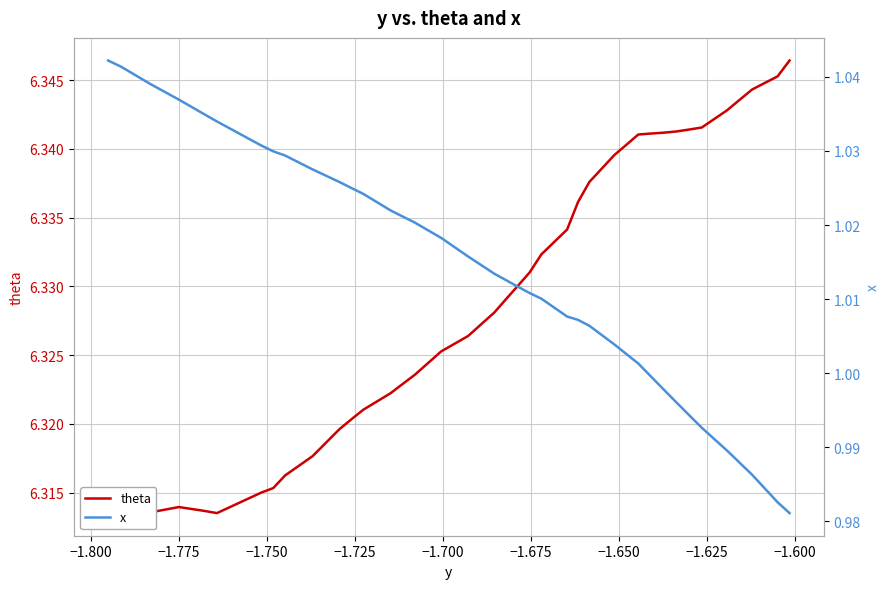

What are all the series names shown in the legend?

theta, x